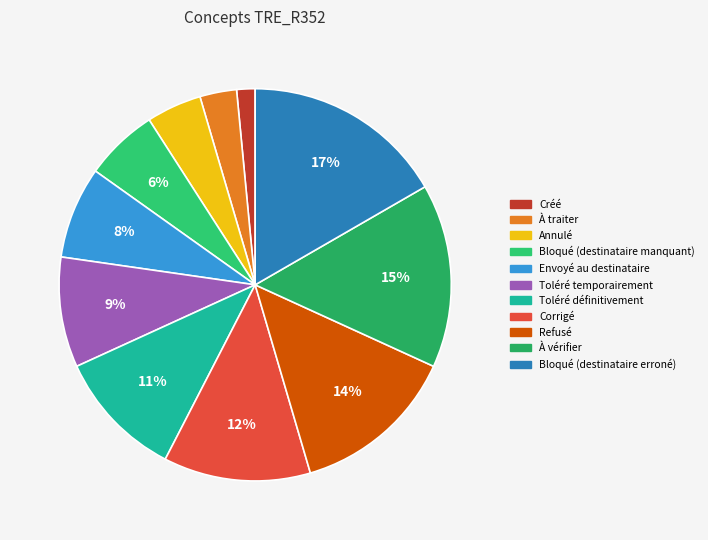

What percentage is the Envoyé au destinataire slice, to the nearest percent?

8%